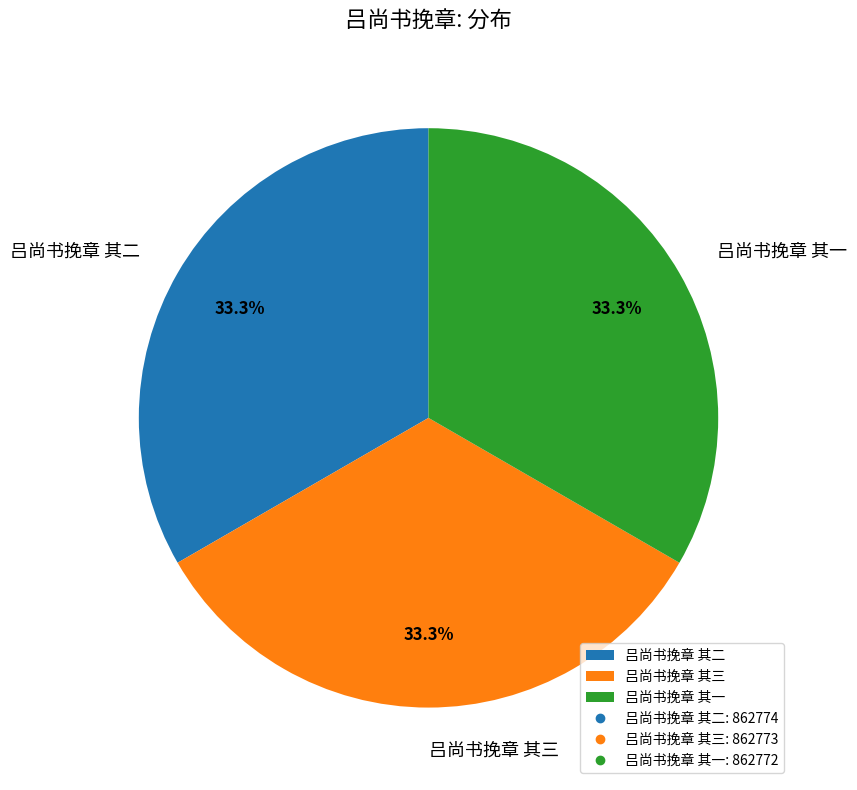

What percentage do 吕尚书挽章 其二 and 吕尚书挽章 其三 together represent?

66.7%